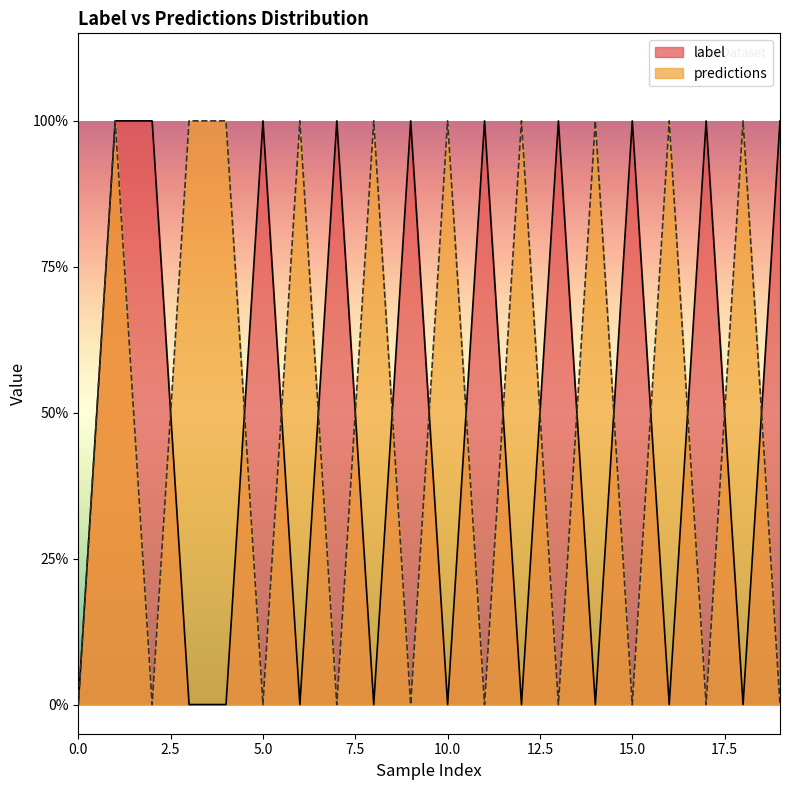

The value at 5 is 0. True or false?

True